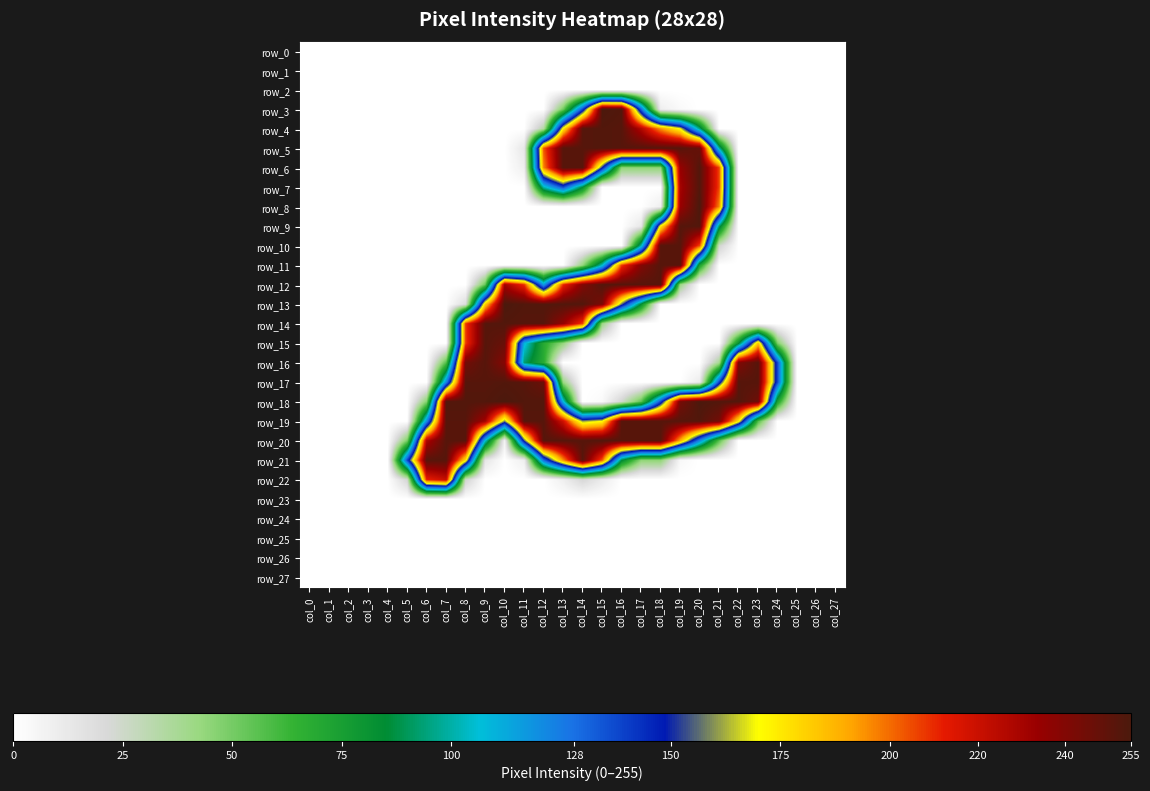

Rank the series by their maximum value, from lowest to highest.

row_0, row_1, row_2, row_23, row_24, row_25, row_26, row_27, row_22, row_10, row_11, row_15, row_16, row_21, row_4, row_5, row_6, row_7, row_9, row_12, row_14, row_17, row_19, row_20, row_3, row_8, row_13, row_18